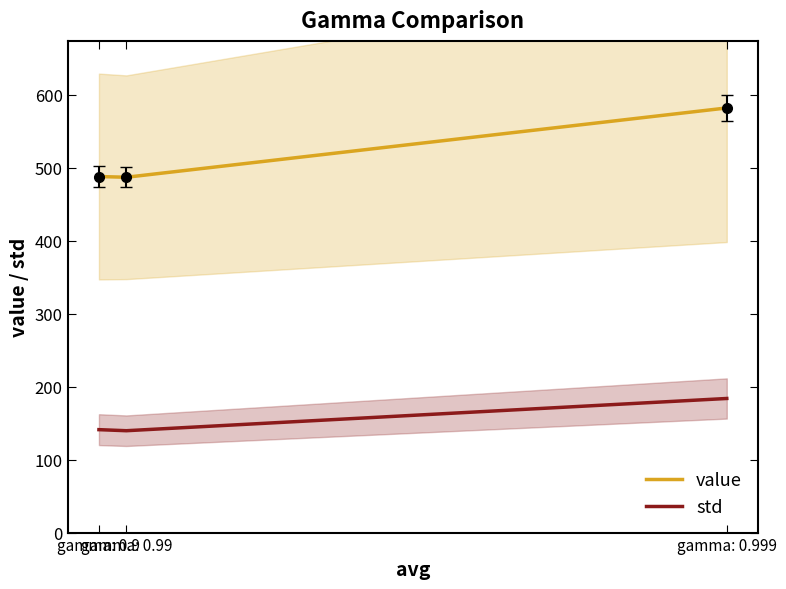

What value does the value series have at gamma: 0.999?

582.0